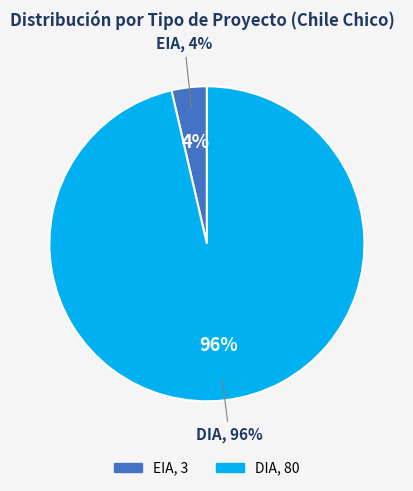

Which category accounts for the majority?

DIA